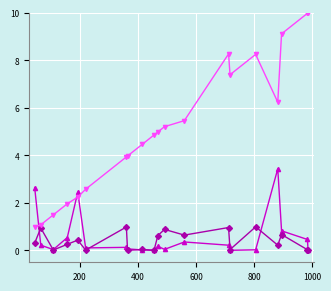

What is the maximum value shown in the chart?

10.0